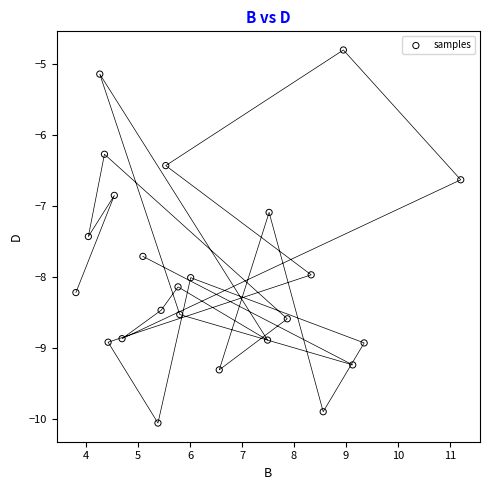

What Y value in the scatter plot is closest to -7?

-7.1